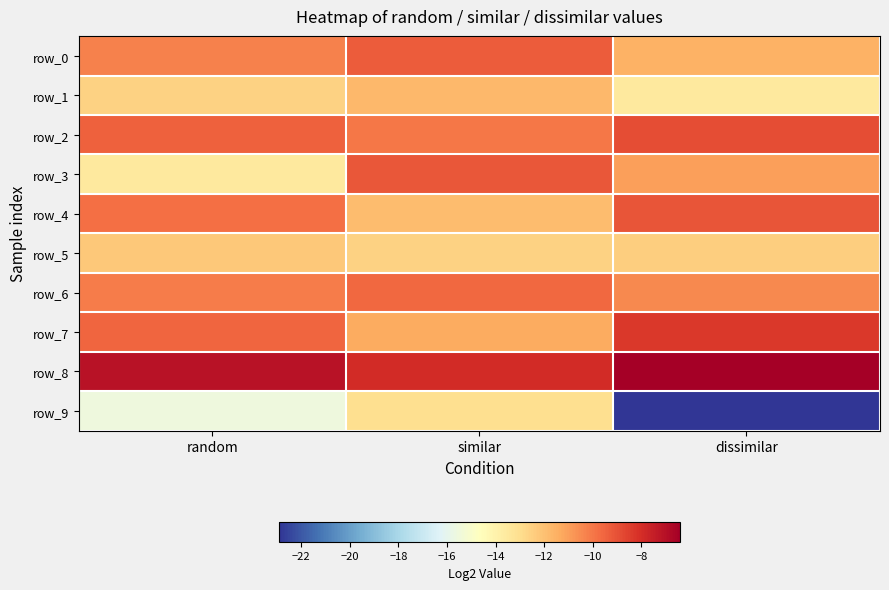

The row_0 series shows -15.4 at similar. True or false?

False